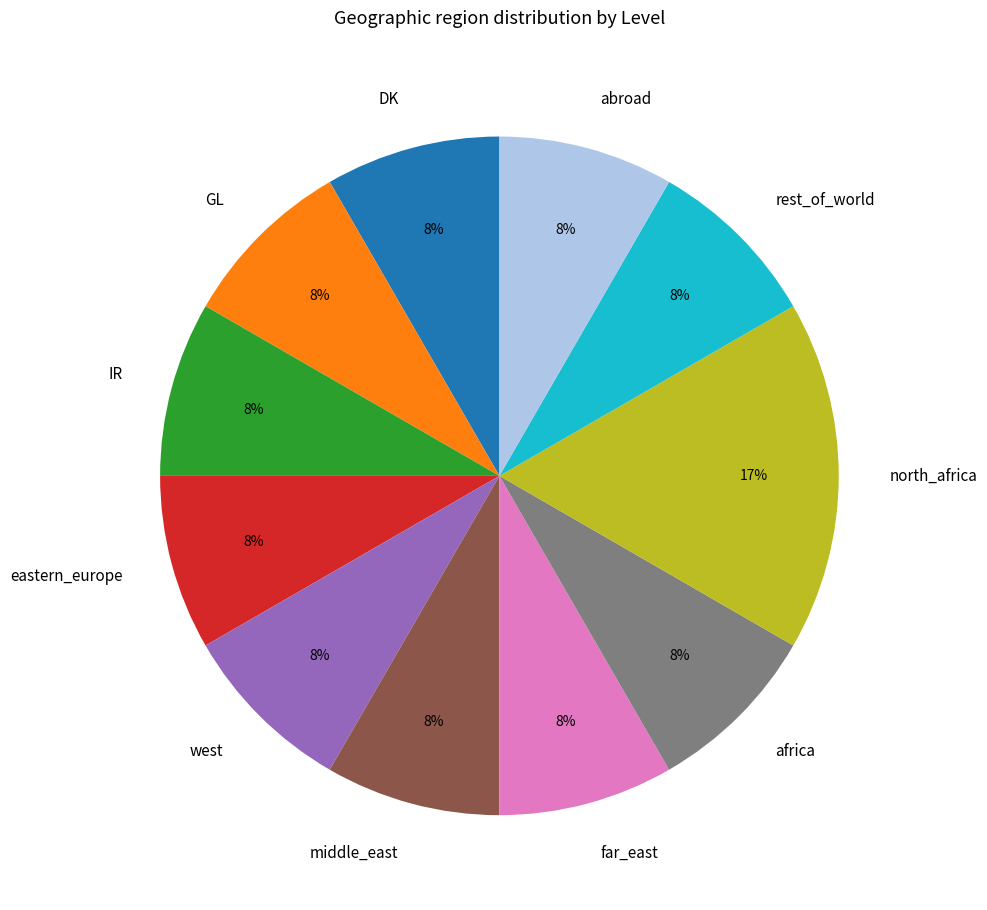

To the nearest percent, what percentage of the pie is far_east?

8%